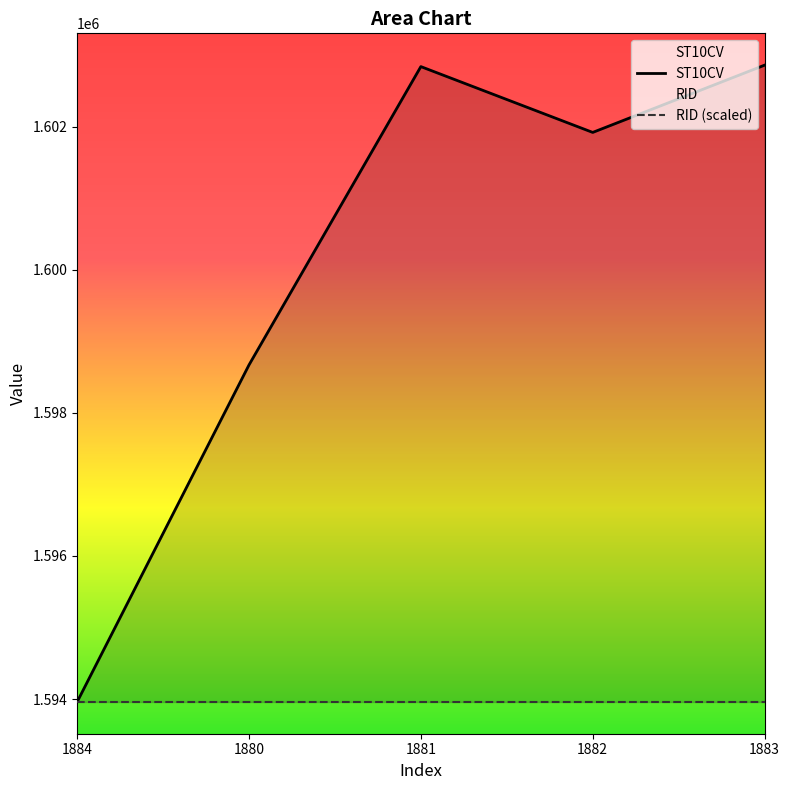

What is the sum of all values?

8000250